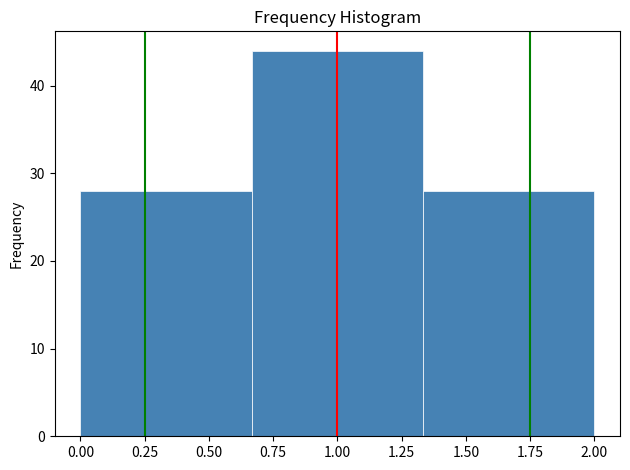

Reading left to right, list every bar in this chart as the range it spans on the x-axis followed by its height. Neither the bar edges nor the heights are printed on the chart, so give them approximately, as read against the axes.

0.00 to 0.65: 28
0.65 to 1.35: 44
1.35 to 2.00: 28